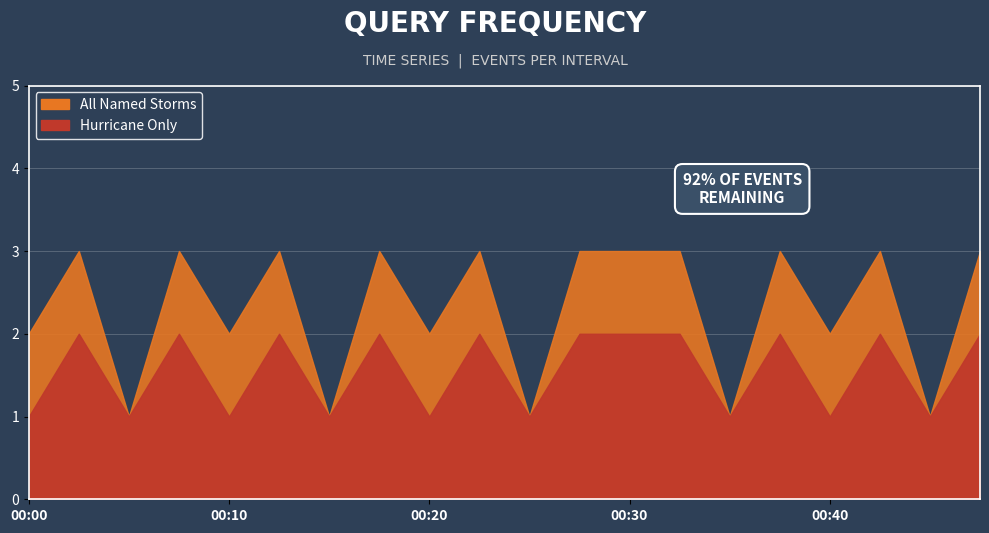

Reading left to right, extract all data points from this chart.

All Named Storms: 2	3	1	3	2	3	1	3	2	3	1	3	3	3	1	3	2	3	1	3
Hurricane Only: 1	2	1	2	1	2	1	2	1	2	1	2	2	2	1	2	1	2	1	2